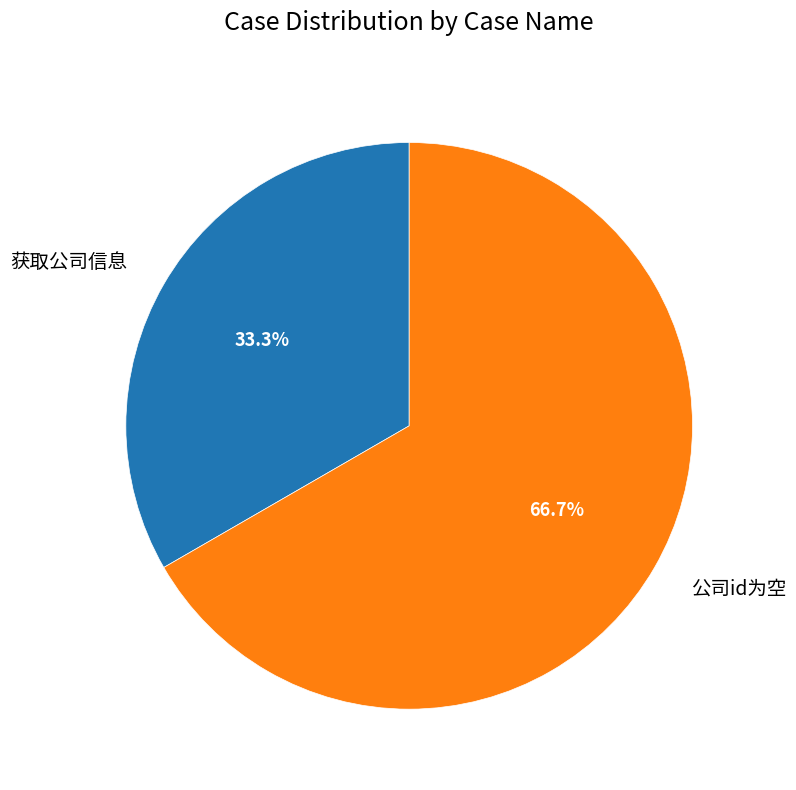

Rank the categories by value from lowest to highest.

获取公司信息, 公司id为空